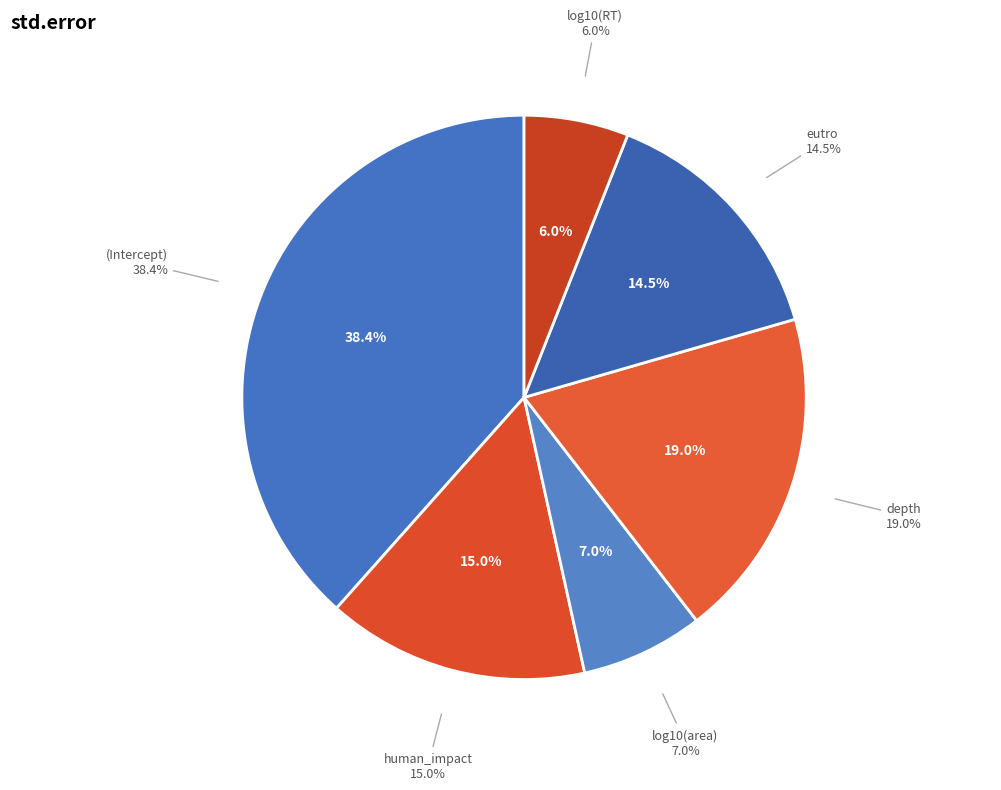

The log10(RT) slice represents 1% of the pie. True or false?

False